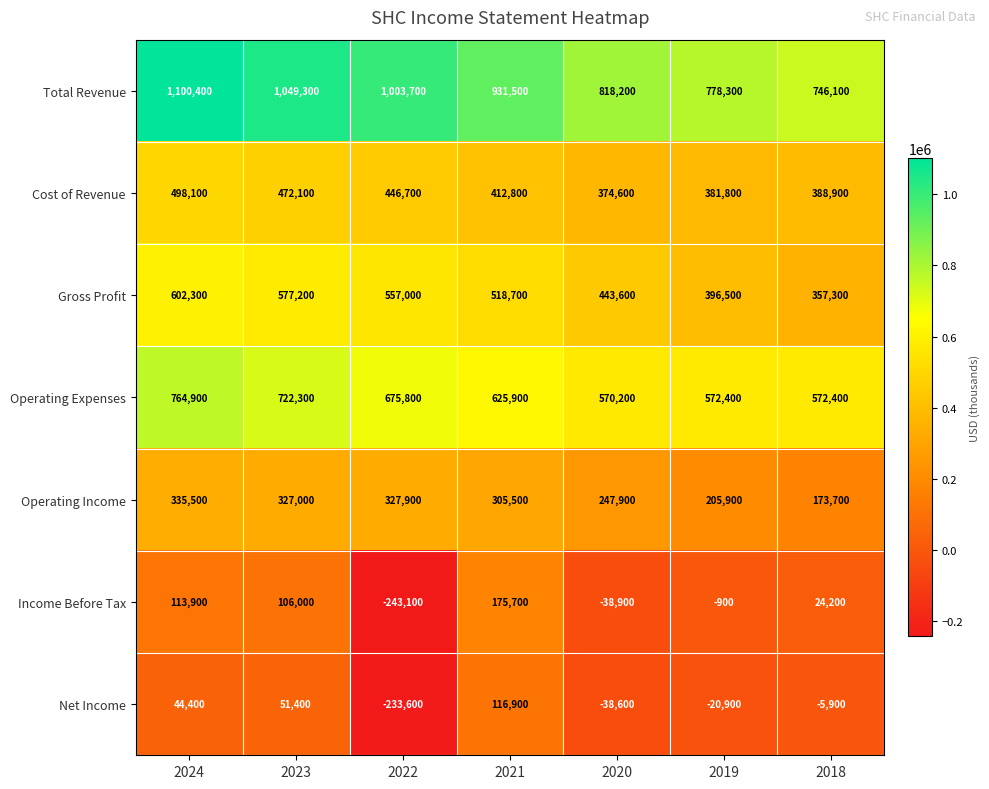

How many values in Income Before Tax are above zero?

4